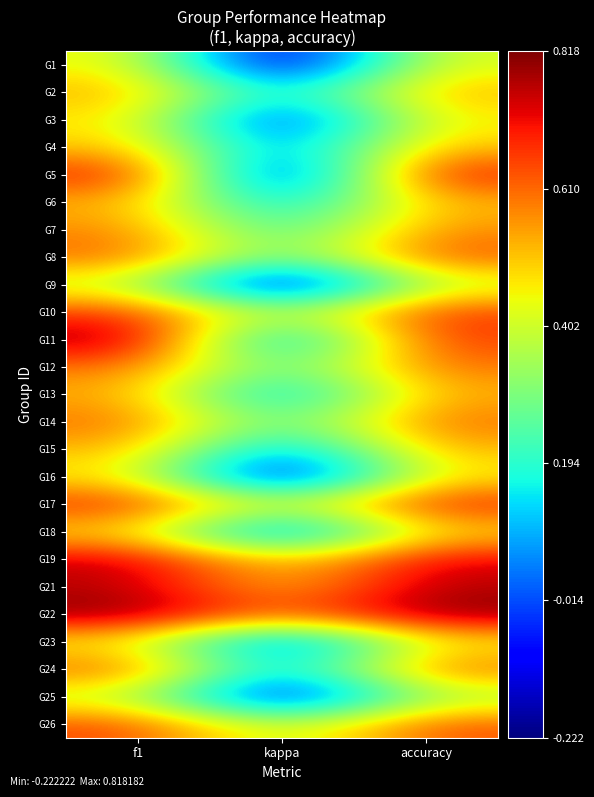

What is the maximum value shown in the chart?

0.8